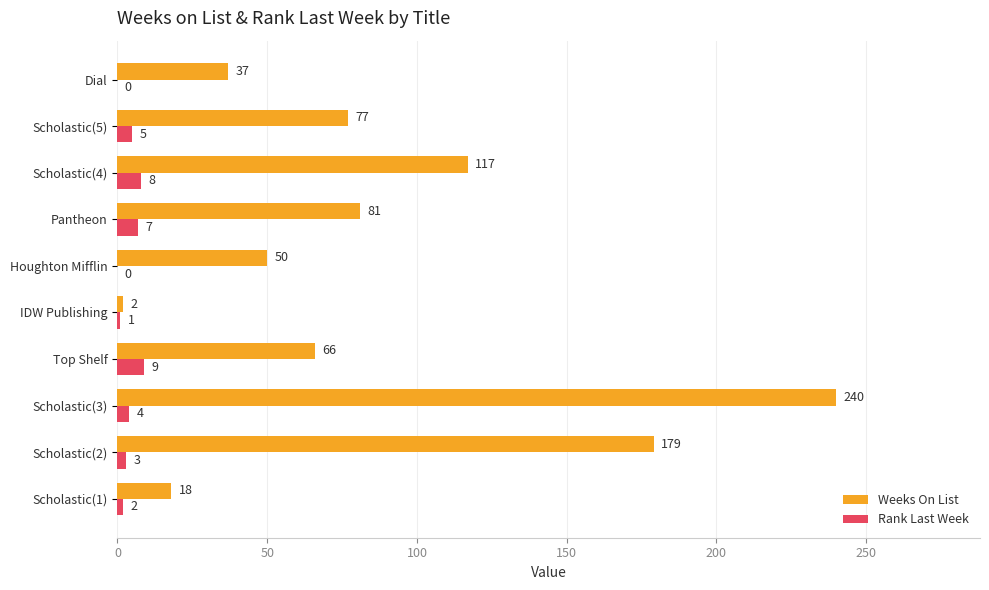

How many positive values does the Rank Last Week series have?

8